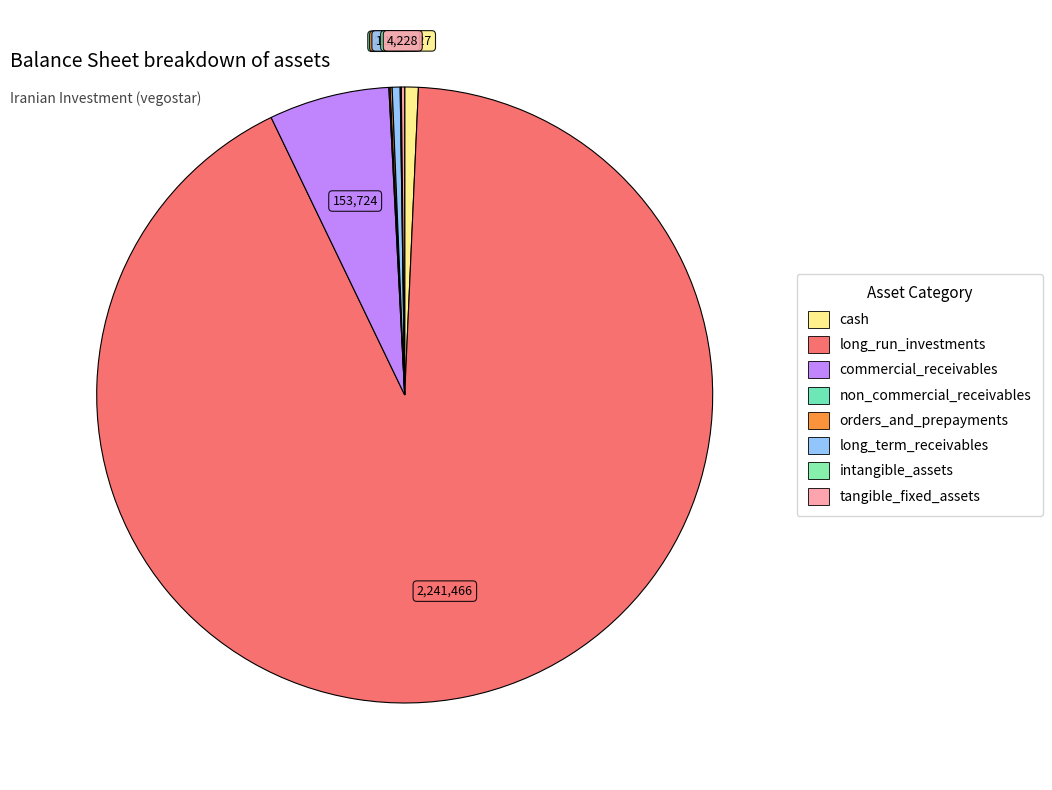

Is it true that tangible_fixed_assets is 0% of the pie?

True